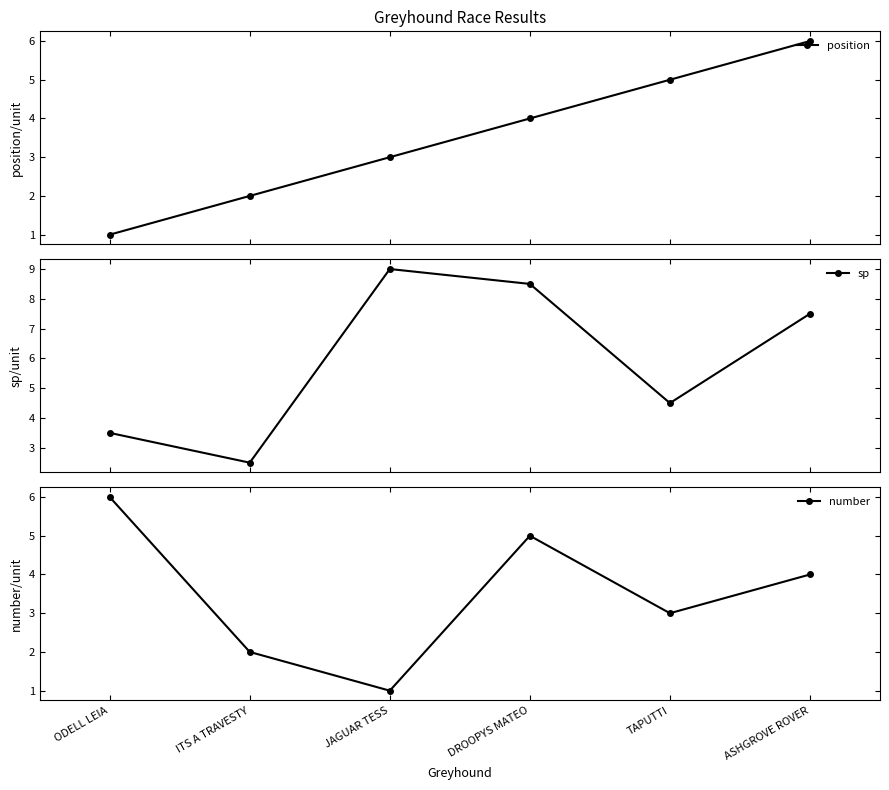

True or false: position has more than 2 points higher than both neighbors.

False